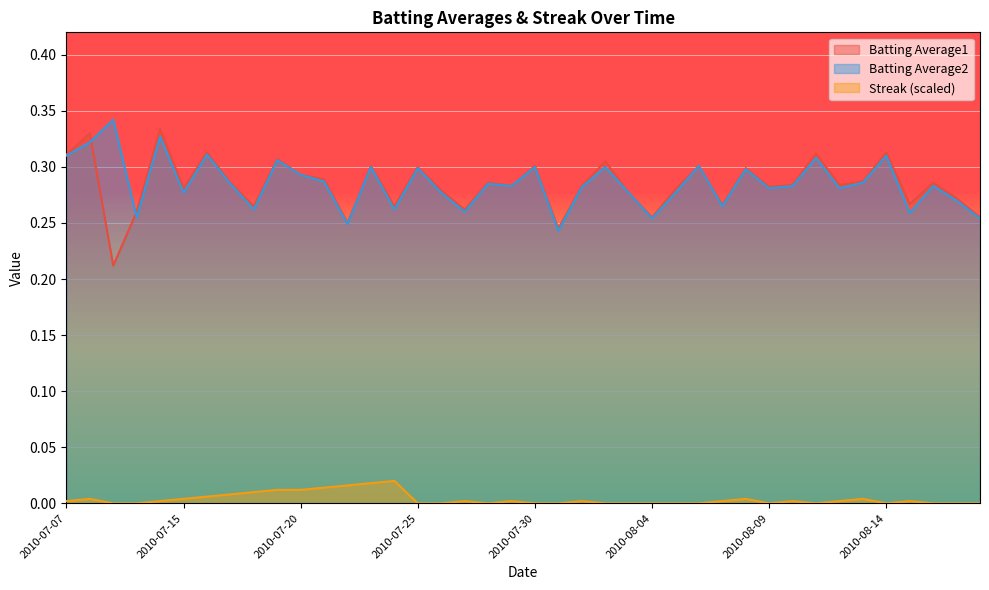

List the series in order of their peak value, highest first.

Batting Average2, Batting Average1, Streak (scaled)